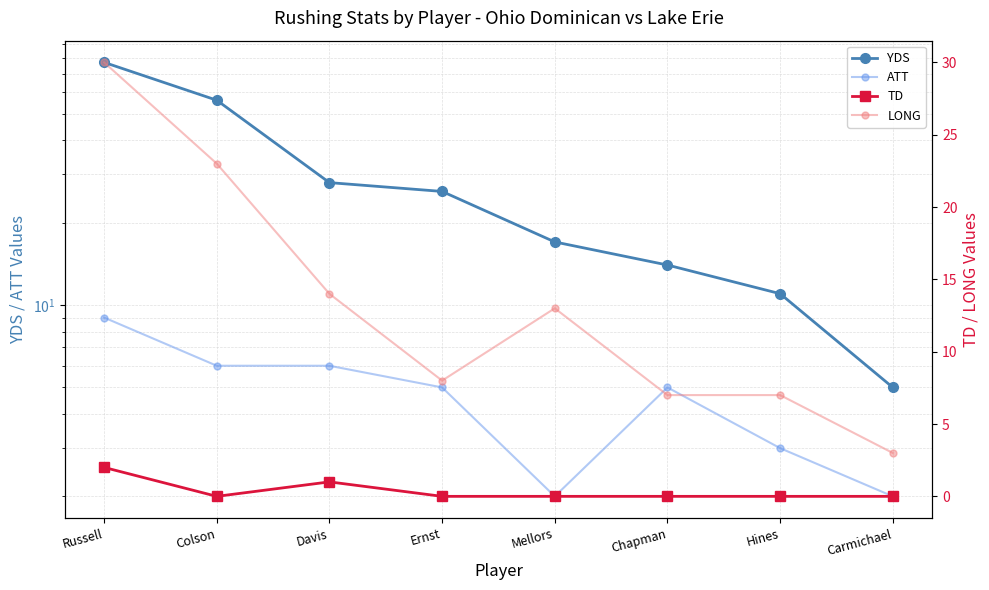

At which category does ATT reach its first local peak?

Chapman